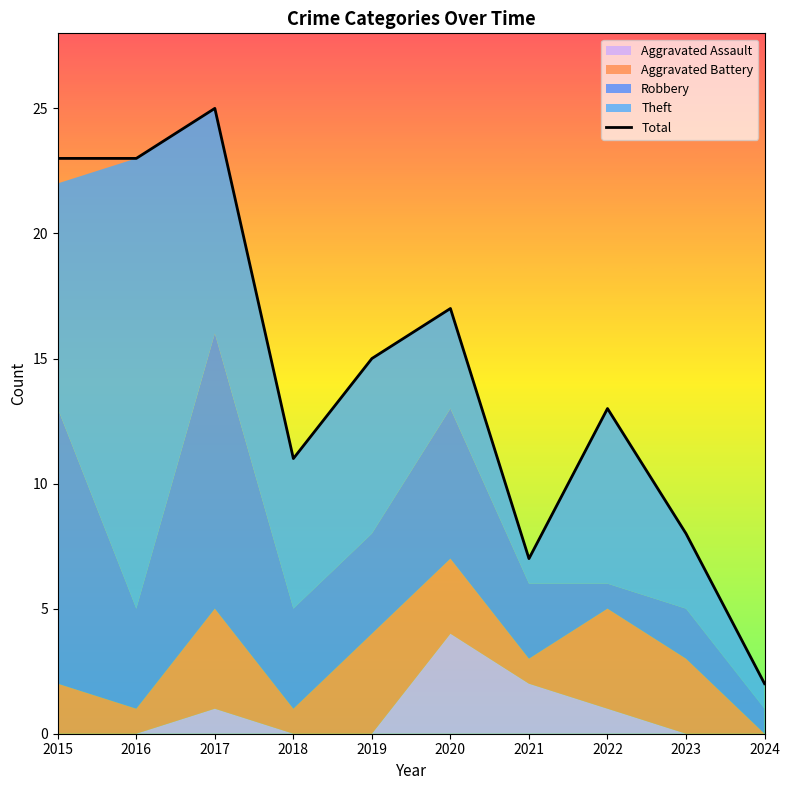

Between 2024 and 2016, which is larger?

2016